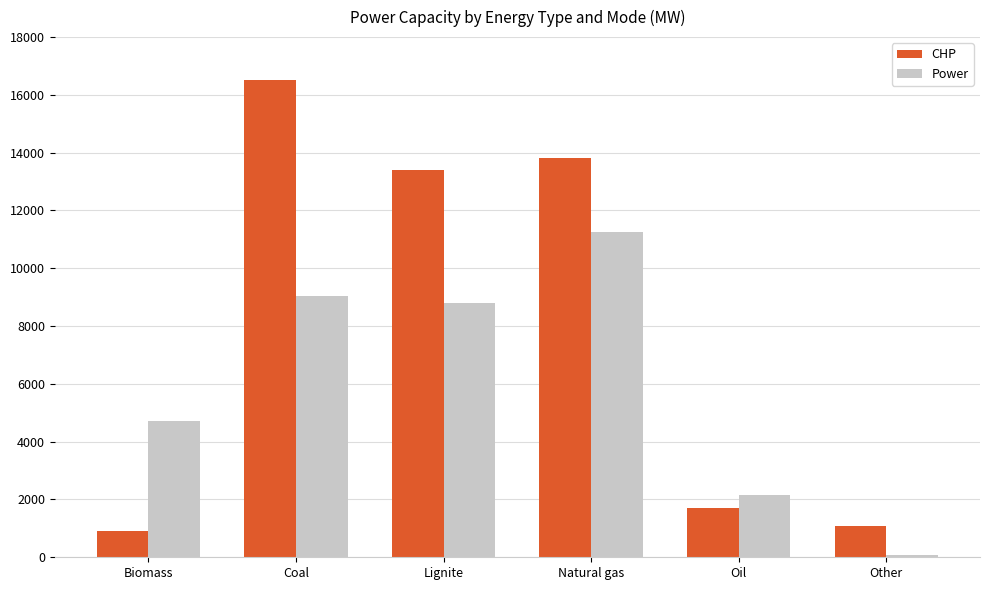

True or false: Power has a value of 8807 at Lignite.

True